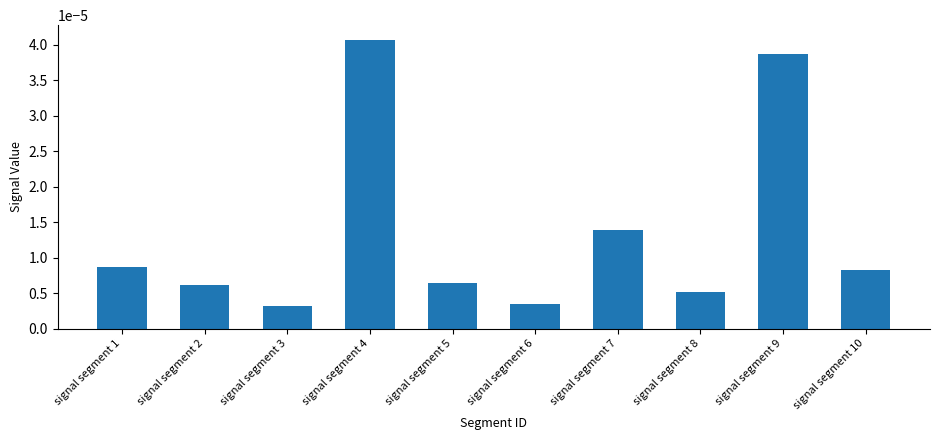

Which category has the highest value across all series?

signal segment 4